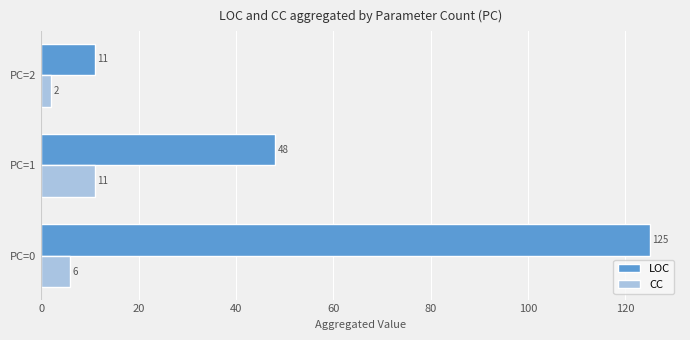

What is the spread (max minus min) of values at PC=0?

119